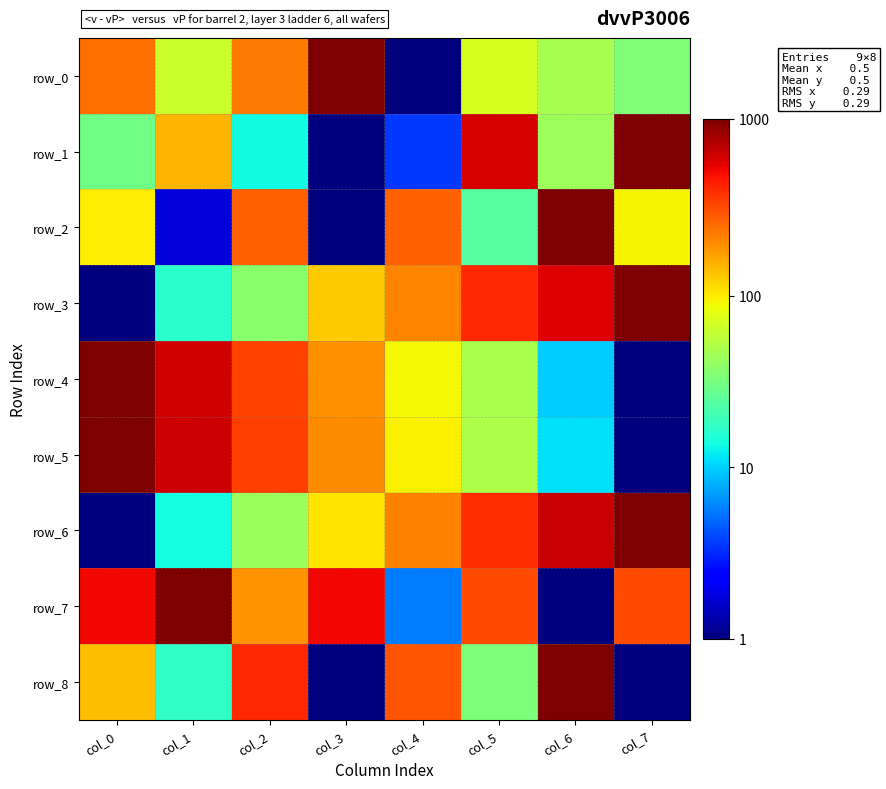

Which series changed the most between col_6 and col_7?

row_8